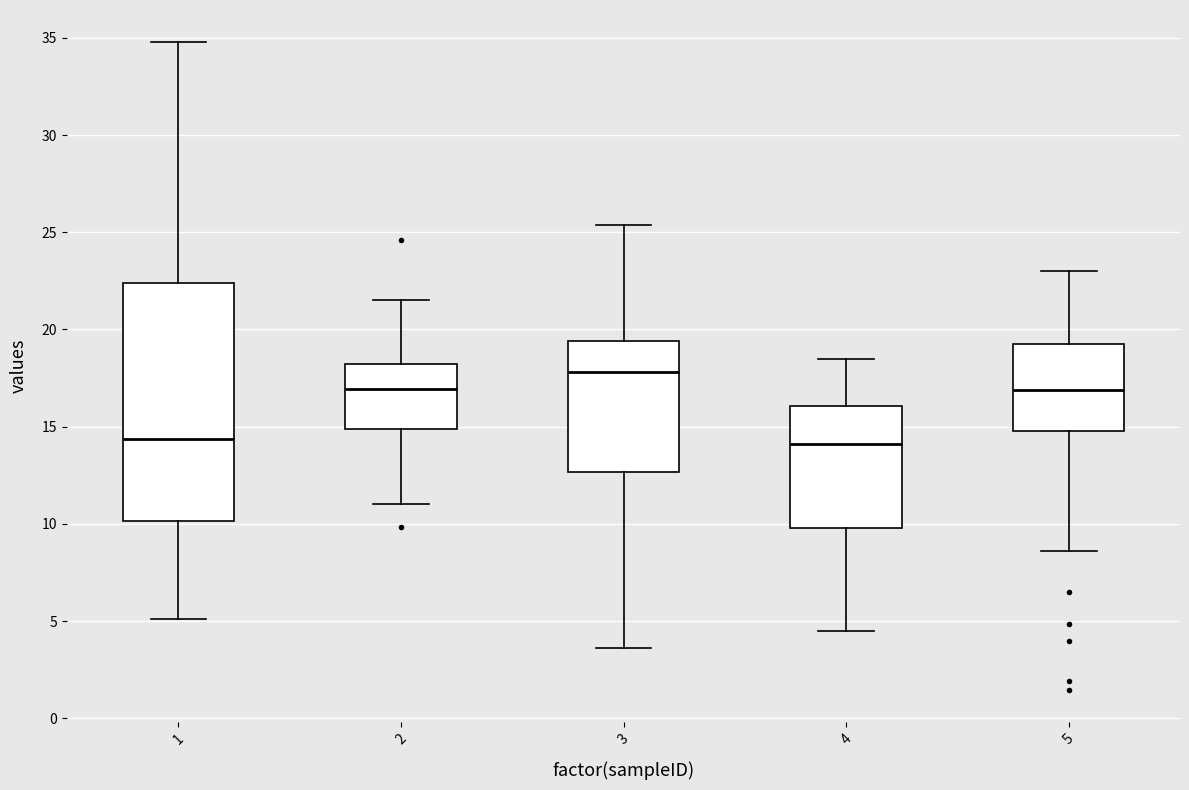

Which box is the tallest, from its lower edge to its upper edge?

1